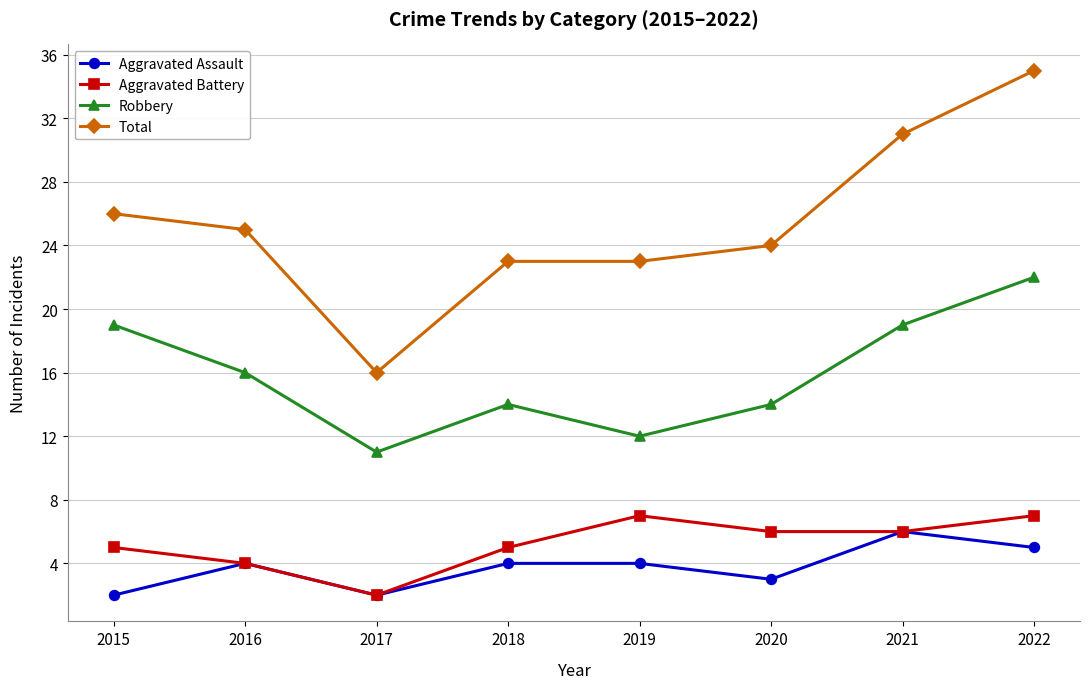

Read the Robbery value at 2015, to the nearest 10.

20